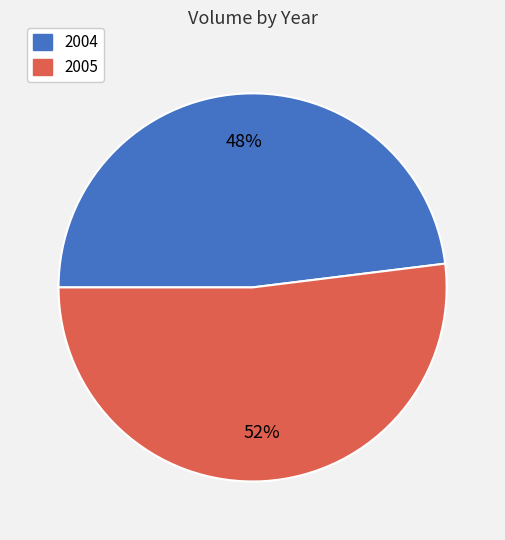

Combined, do 2004 and 2005 account for over 50%?

Yes